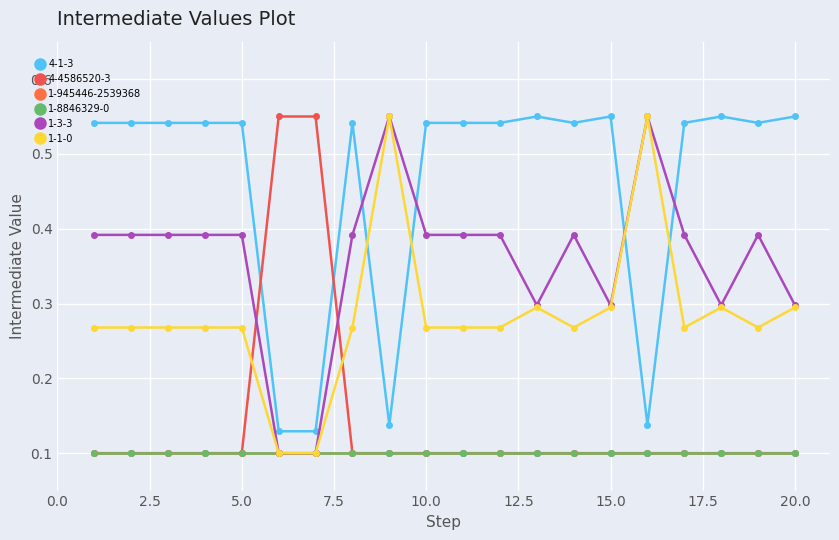

What is the value of the 4-4586520-3 point at the 1st from the left?

0.1